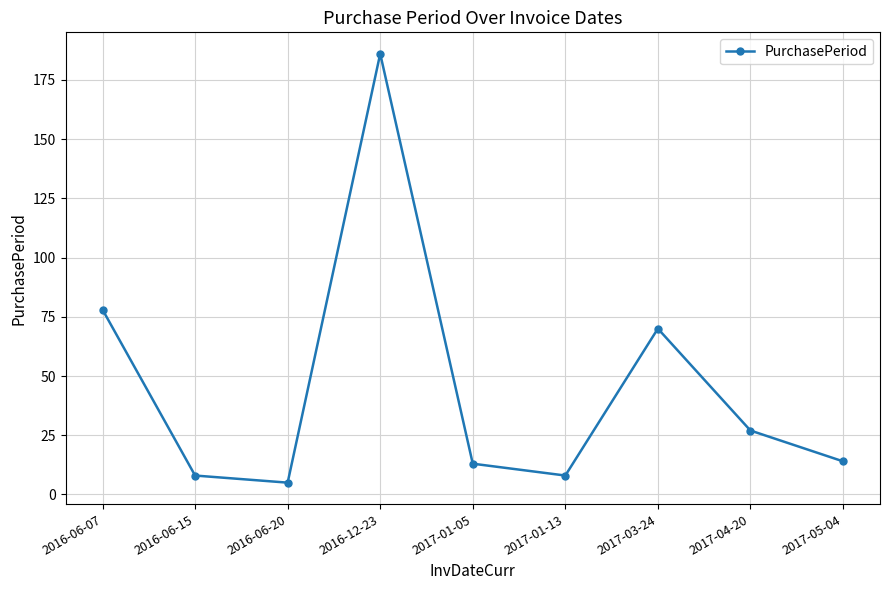

What is the greatest value displayed?

186